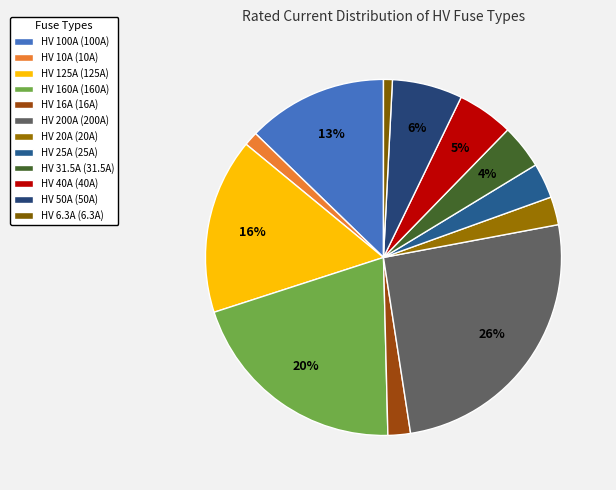

What is the total percentage of HV 200A and HV 125A?

41.5%